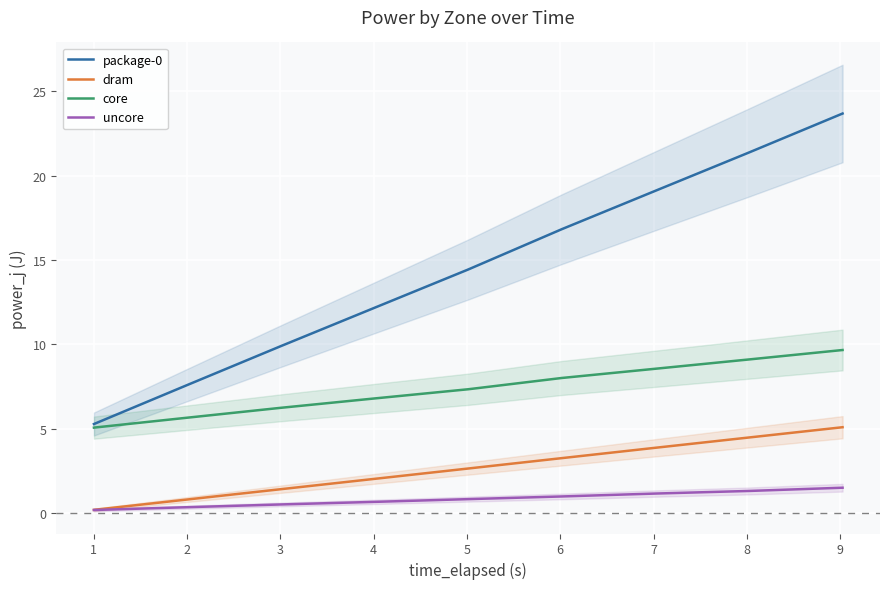

True or false: uncore and core cross at least once.

False